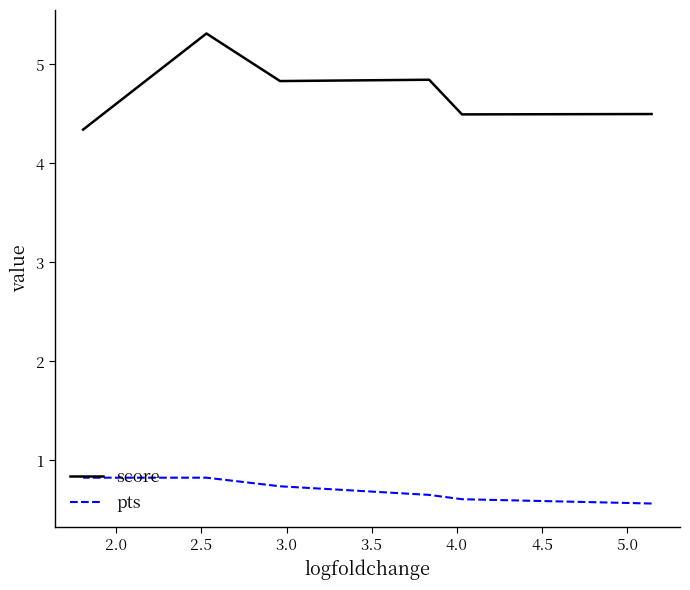

At how many categories does at least one series exceed 0?

6